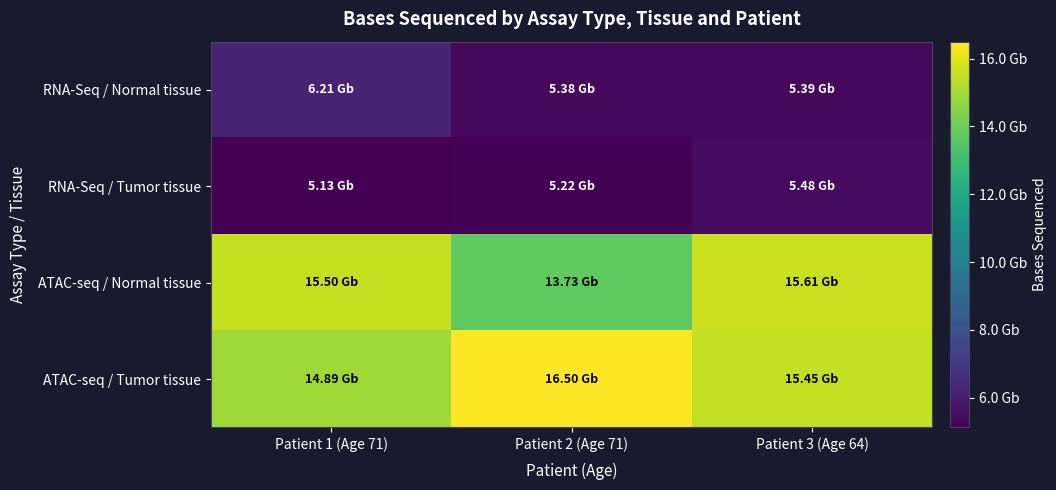

At how many categories does at least one series exceed 8531852356?

3